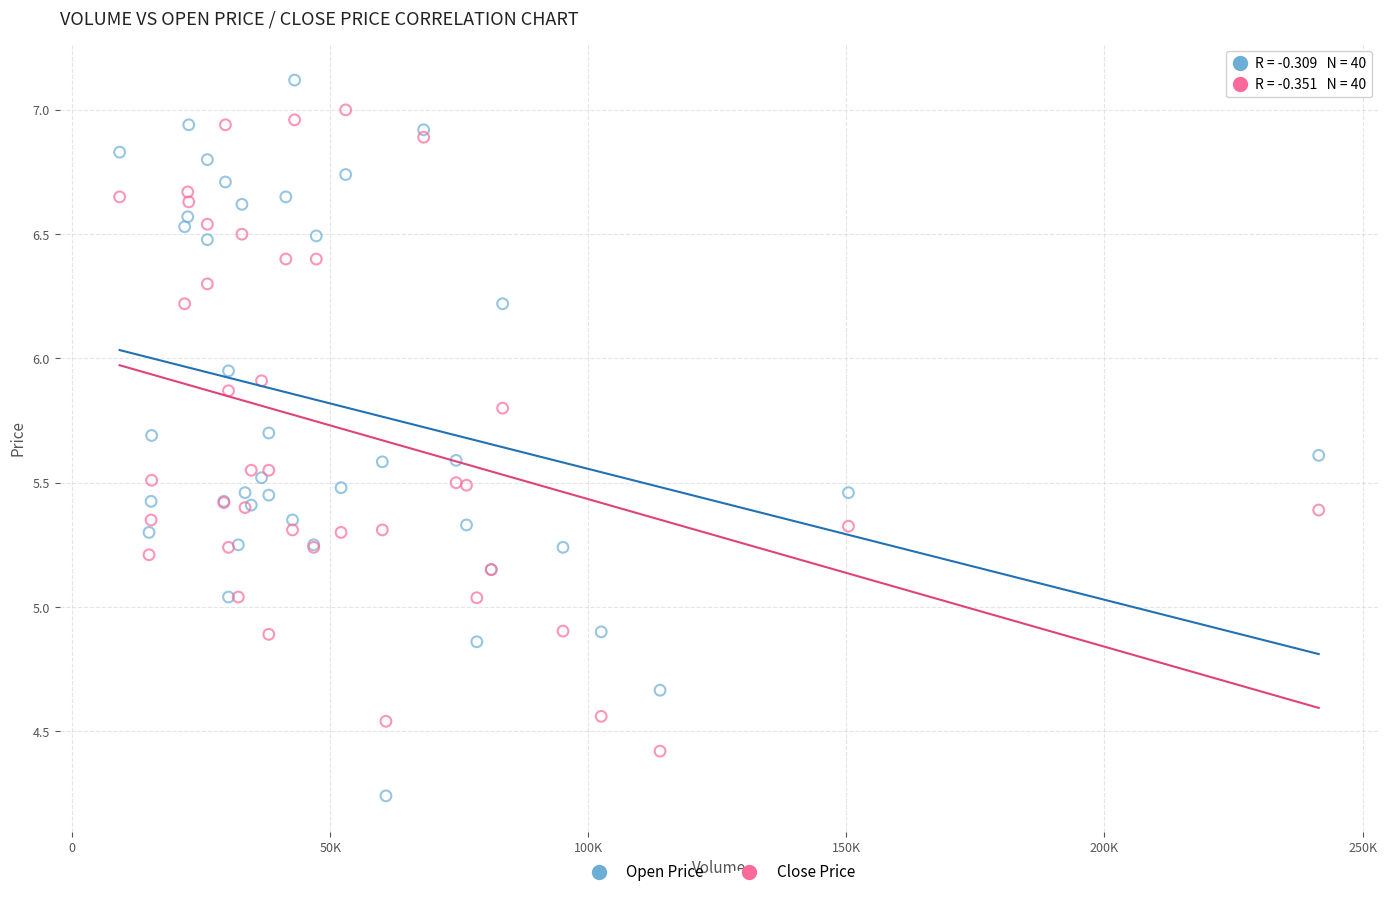

Which series reaches the minimum Y coordinate?

Open Price